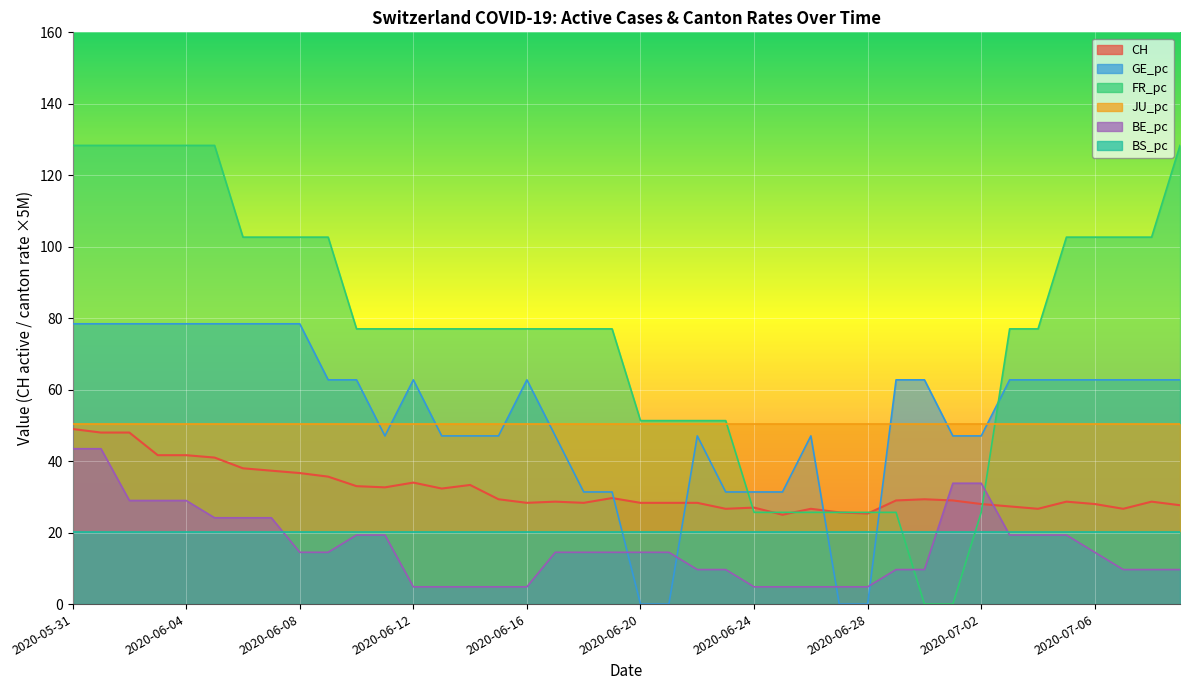

What is the spread (max minus min) of values at 2020-06-10?

57.7